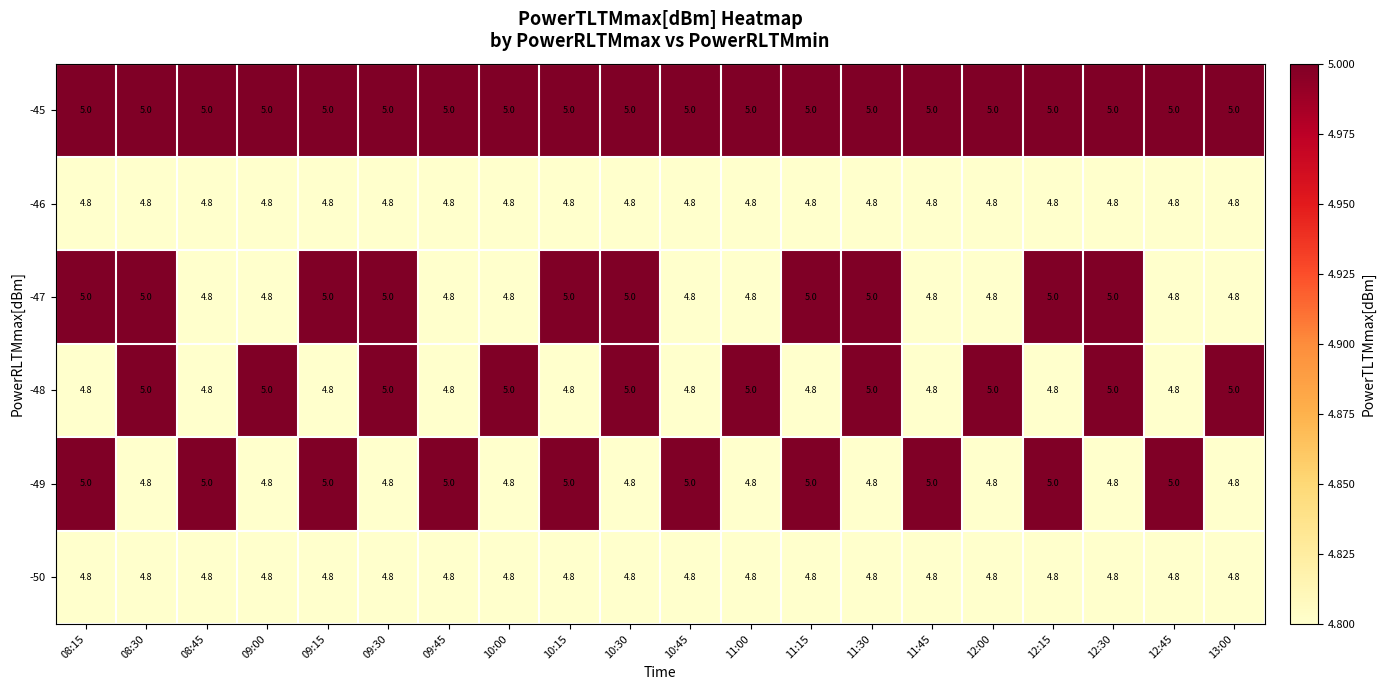

What is the difference between the highest and lowest values at 12:00?

0.2